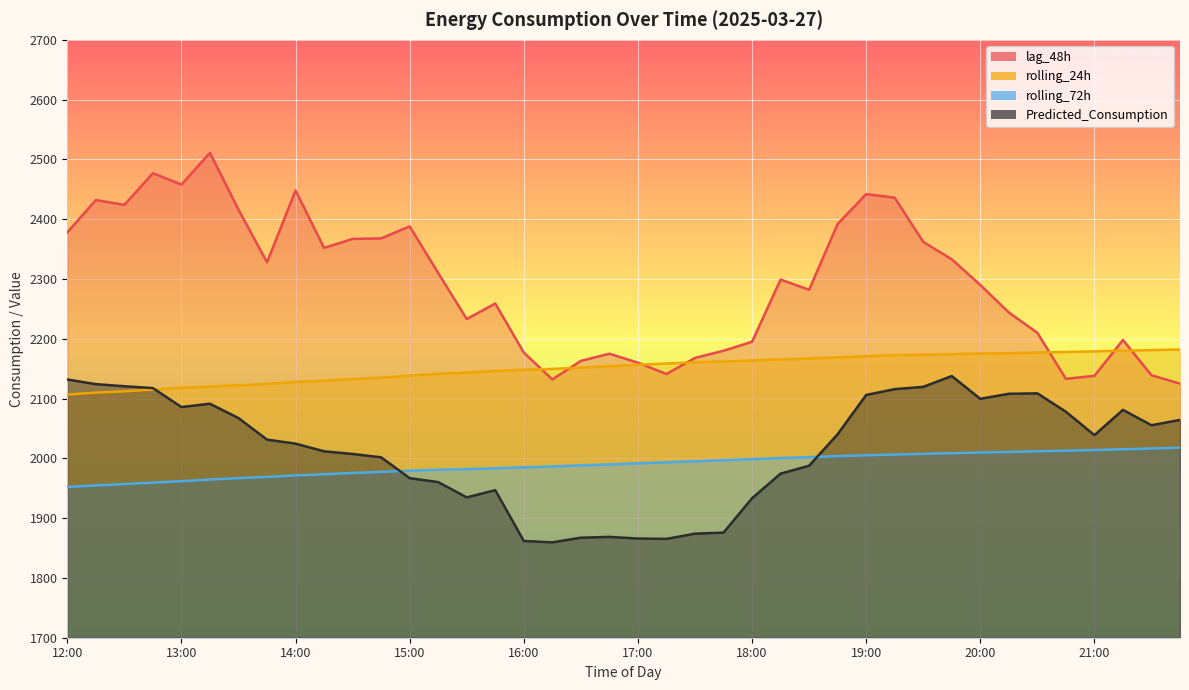

What is the difference between the highest and lowest values at 14:00?

476.6